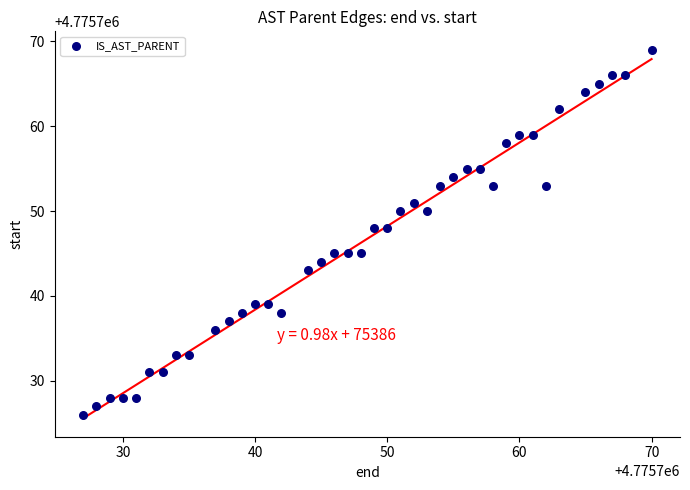

What is the range of X values (max minus min)?

43